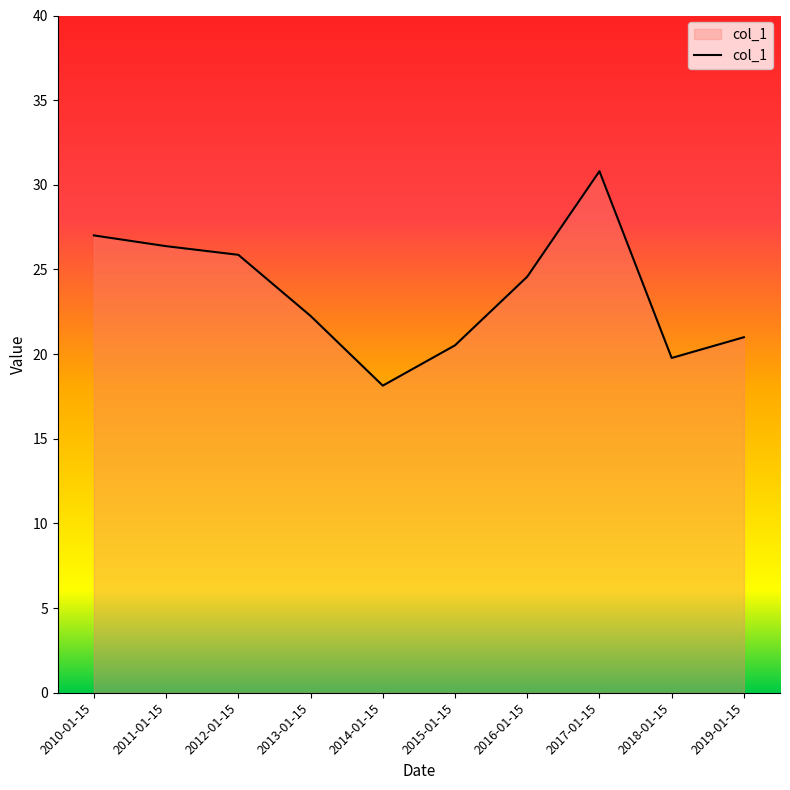

What is the difference between the maximum and minimum values?

12.7